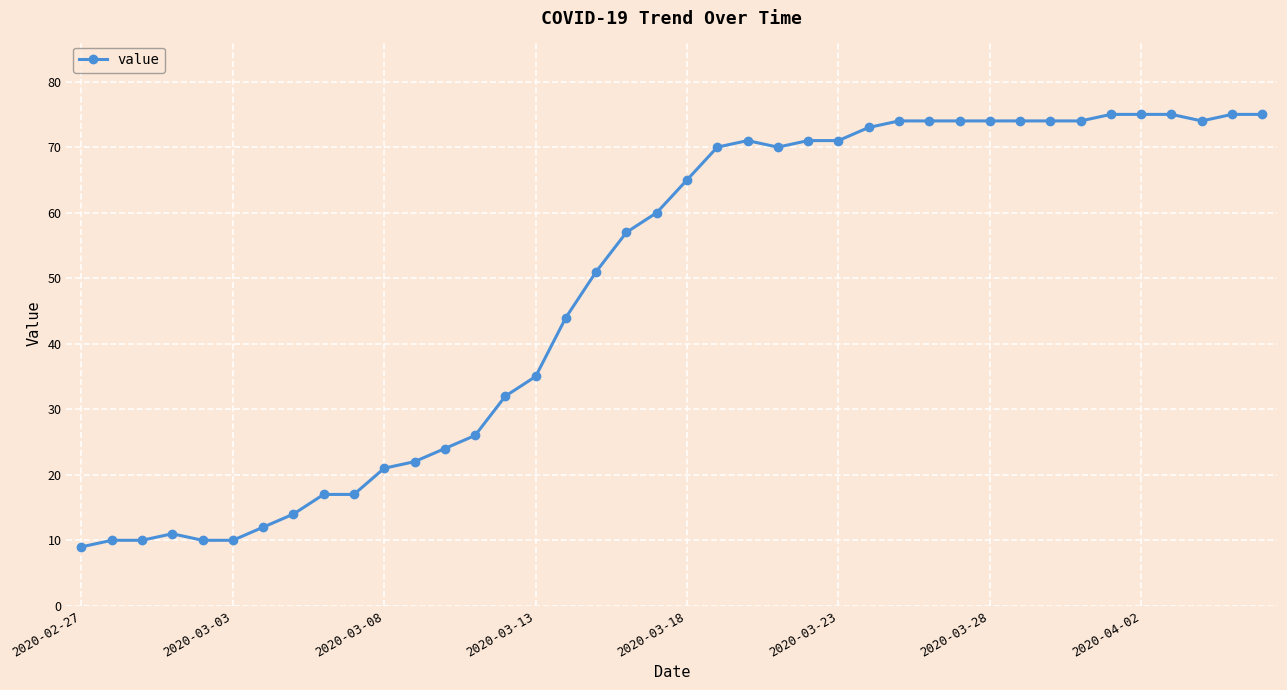

What is the maximum value shown in the chart?

75